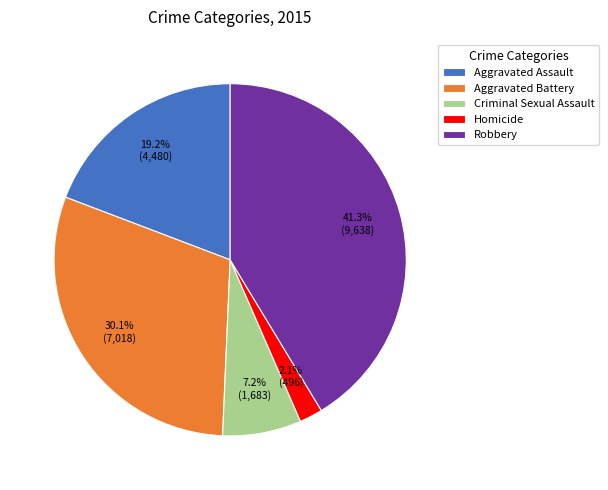

Approximately how many times larger is the value at Criminal Sexual Assault compared to Aggravated Assault?

0.4